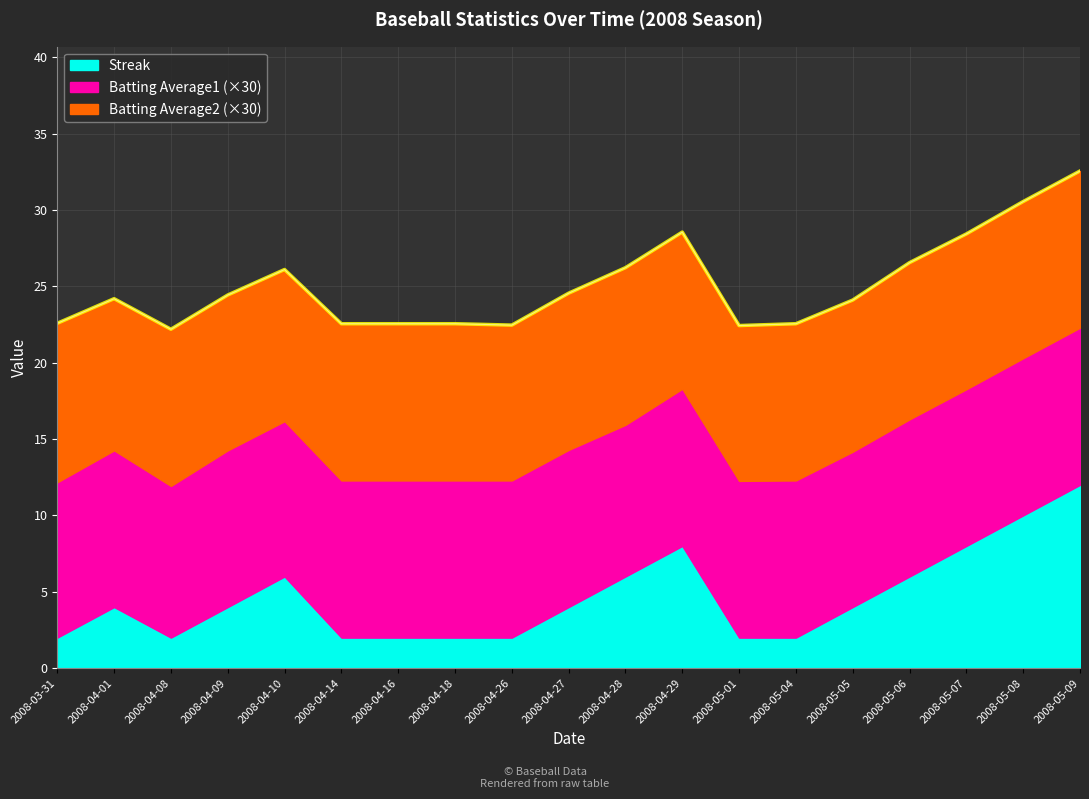

Reading left to right, transcribe all the data shown in this chart.

Streak: 2.0	4.0	2.0	4.0	6.0	2.0	2.0	2.0	2.0	4.0	6.0	8.0	2.0	2.0	4.0	6.0	8.0	10.0	12.0
Batting Average1: 0.3	0.3	0.3	0.3	0.3	0.3	0.3	0.3	0.3	0.3	0.3	0.3	0.3	0.3	0.3	0.3	0.3	0.3	0.3
Batting Average2: 0.3	0.3	0.3	0.3	0.3	0.3	0.3	0.3	0.3	0.3	0.3	0.3	0.3	0.3	0.3	0.3	0.3	0.3	0.3